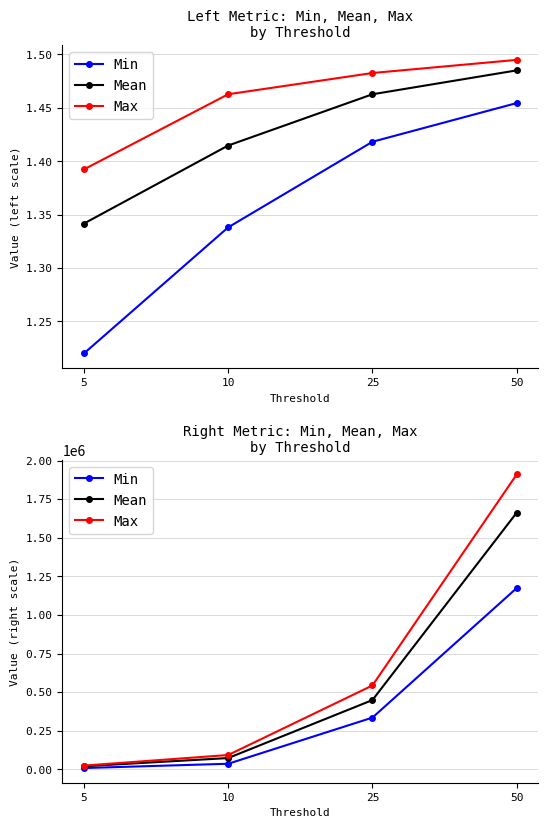

What value does the Min series have at 25?

335065.8